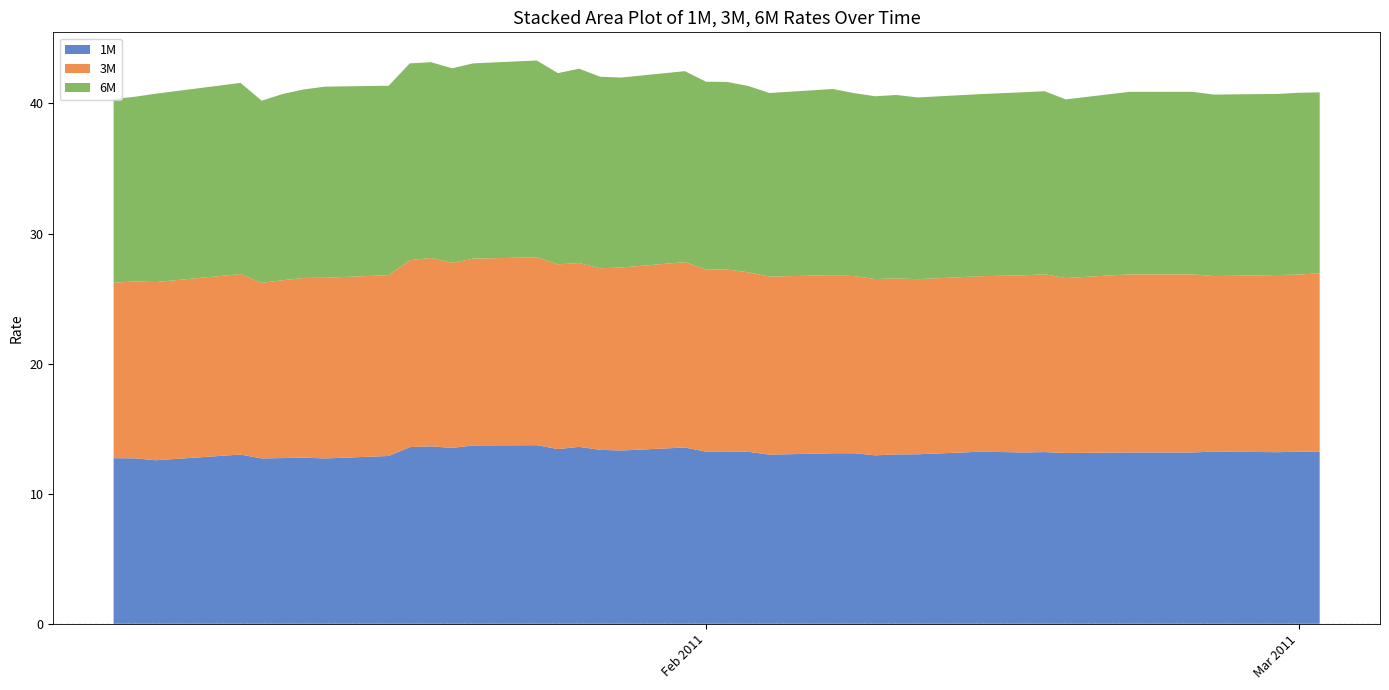

Reading left to right, what are all the values shown in this chart?

3M: 13.5	13.6	13.7	13.9	13.5	13.7	13.8	13.9	13.9	14.4	14.5	14.2	14.4	14.4	14.2	14.1	14.0	14.1	14.2	14.0	14.0	13.8	13.7	13.7	13.6	13.6	13.5	13.5	13.5	13.6	13.7	13.4	13.7	13.7	13.7	13.7	13.5	13.6	13.6	13.7
1M: 12.7	12.7	12.6	13.0	12.7	12.7	12.8	12.7	12.9	13.6	13.6	13.5	13.7	13.7	13.4	13.6	13.4	13.3	13.6	13.2	13.2	13.2	13.0	13.1	13.1	12.9	13.0	13.0	13.2	13.2	13.2	13.1	13.2	13.2	13.2	13.2	13.2	13.2	13.2	13.2
6M: 14.1	14.2	14.5	14.7	14.0	14.3	14.5	14.7	14.6	15.1	15.1	14.9	15.0	15.1	14.7	14.9	14.7	14.6	14.7	14.4	14.4	14.3	14.1	14.3	14.1	14.1	14.1	14.0	14.0	14.1	14.1	13.7	14.0	14.0	14.0	14.0	13.9	13.9	14.0	13.9